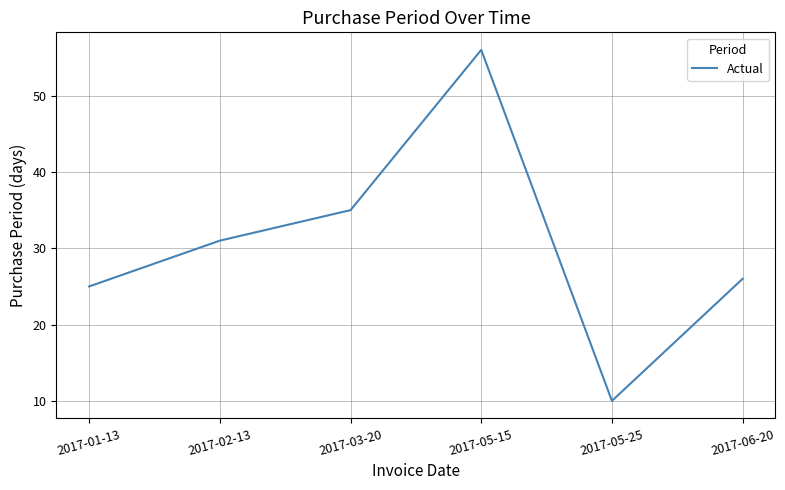

How many categories are shown in the chart?

6